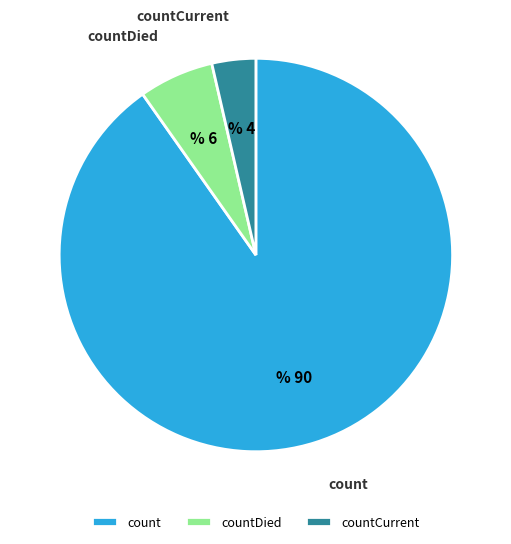

Rank the categories by value from highest to lowest.

count, countDied, countCurrent